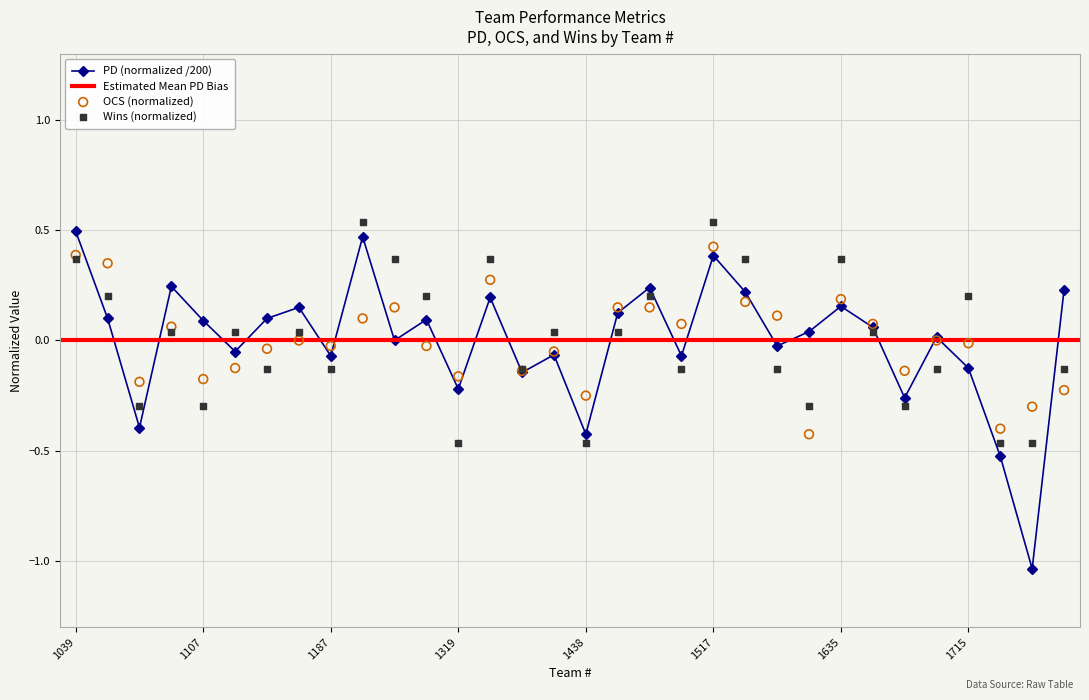

Which series contains the lowest Y value?

PD